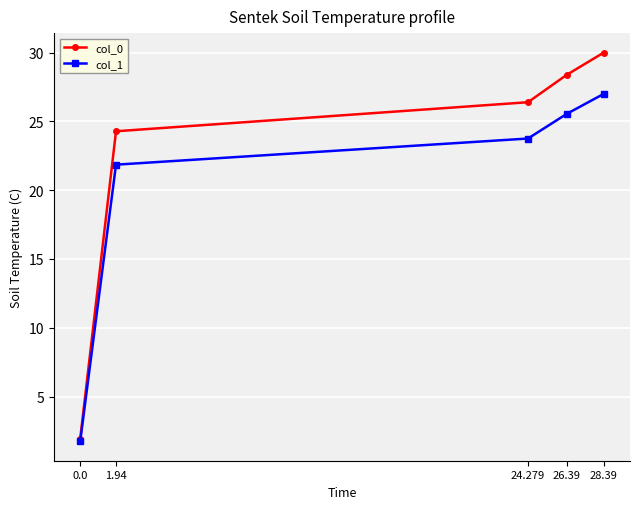

Reading right to left, what are all the values shown in this chart?

col_0: 30.0	28.4	26.4	24.3	1.9
col_1: 27.0	25.6	23.8	21.9	1.7